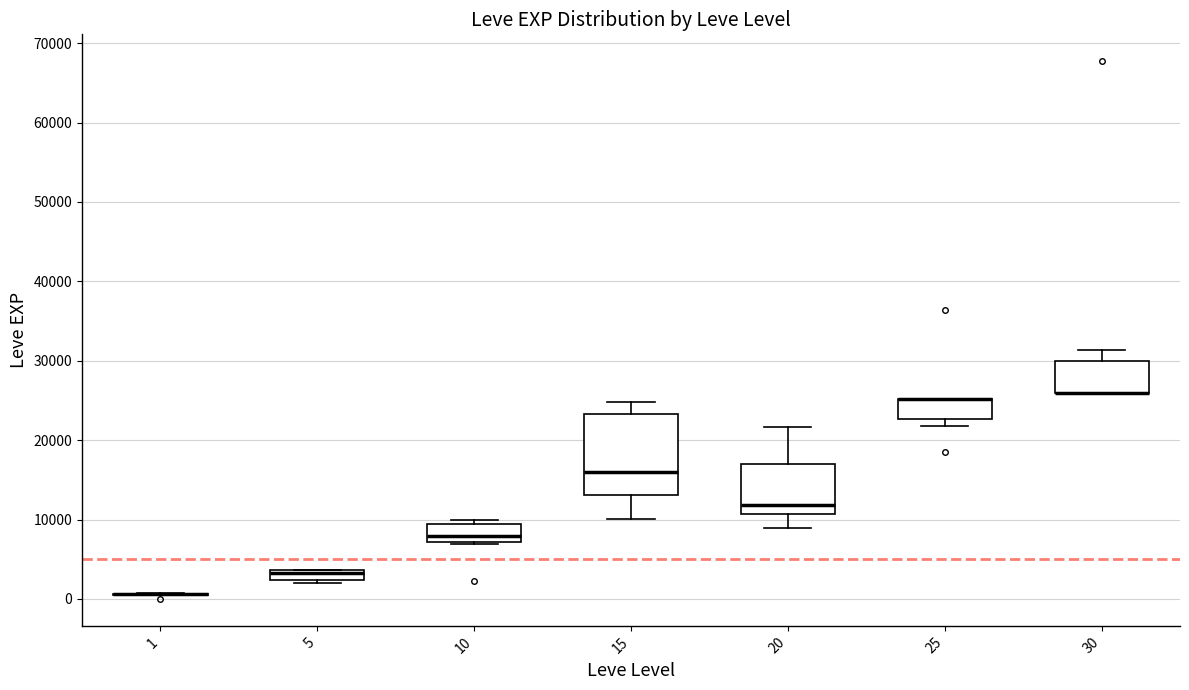

Which box is the tallest, from its lower edge to its upper edge?

15